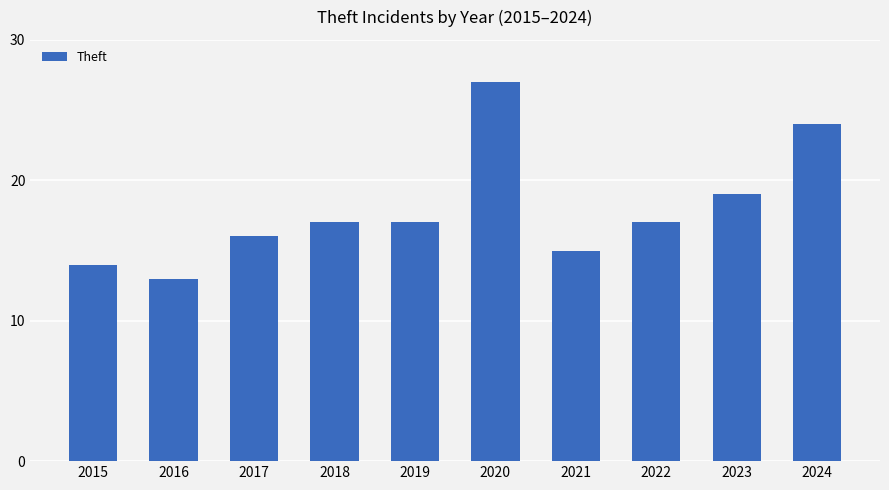

What is the greatest value displayed?

27